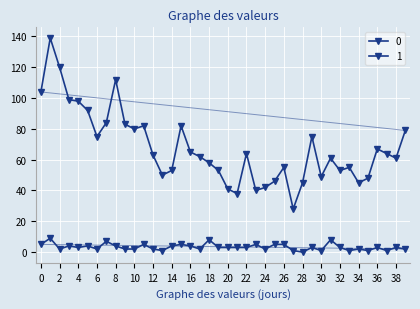

How many interior local peaks does the 1 series have?

13